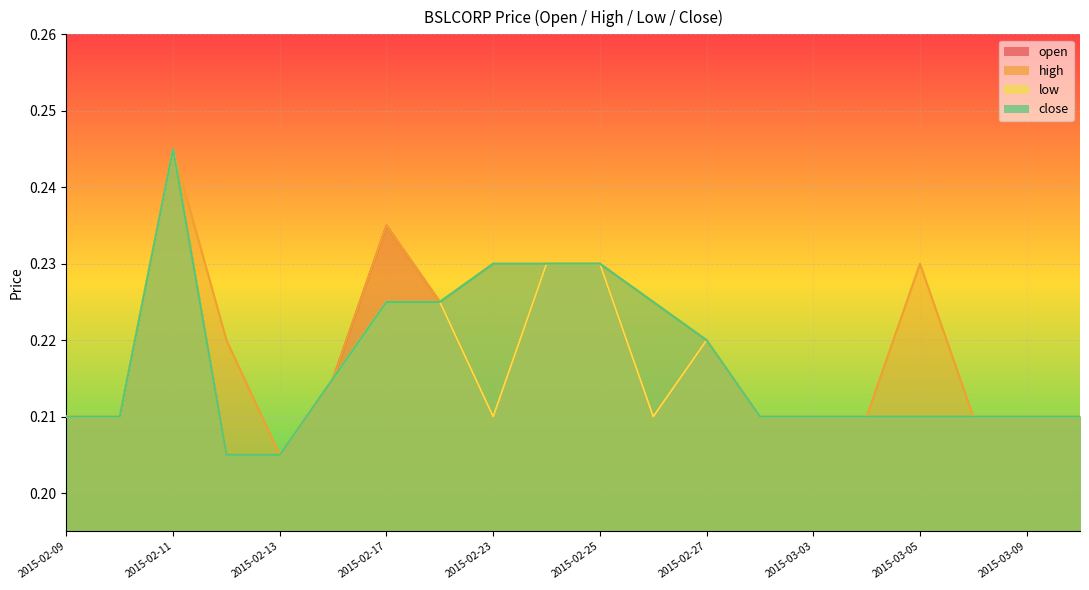

Which series has the widest spread of values?

open